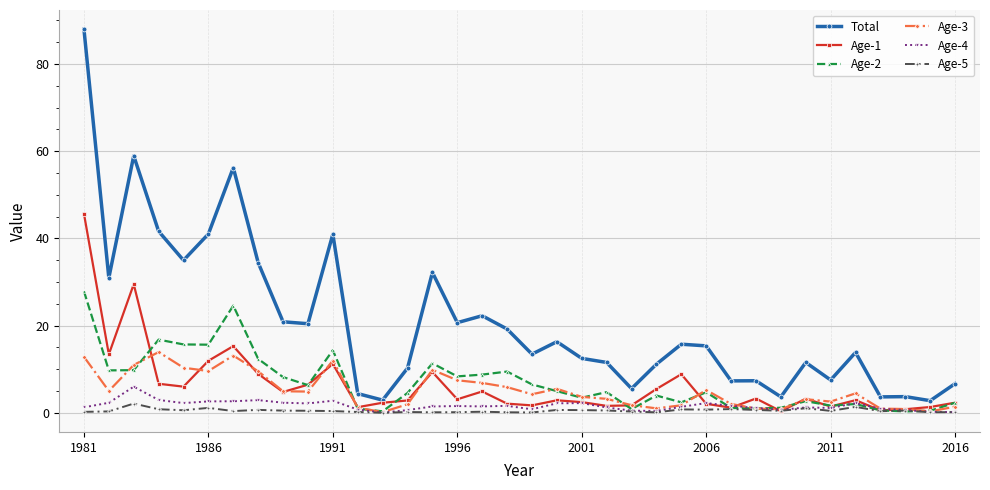

What is the value of the Total point at the 7th from the left?

56.2